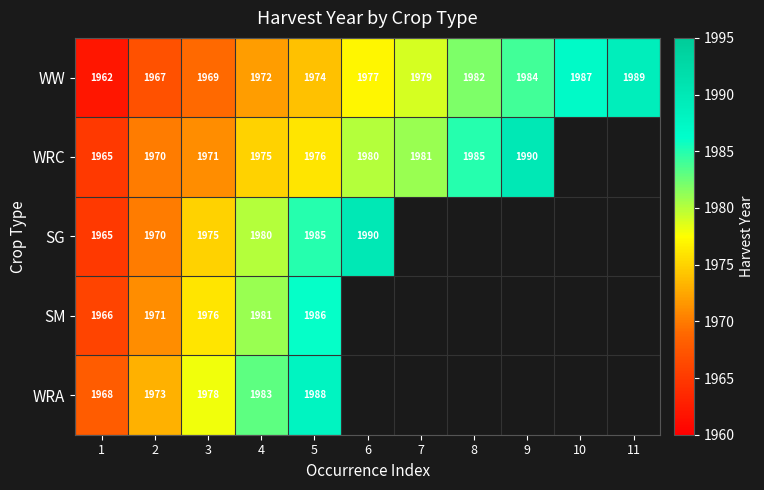

What is the difference between the highest and lowest values at 3?

9